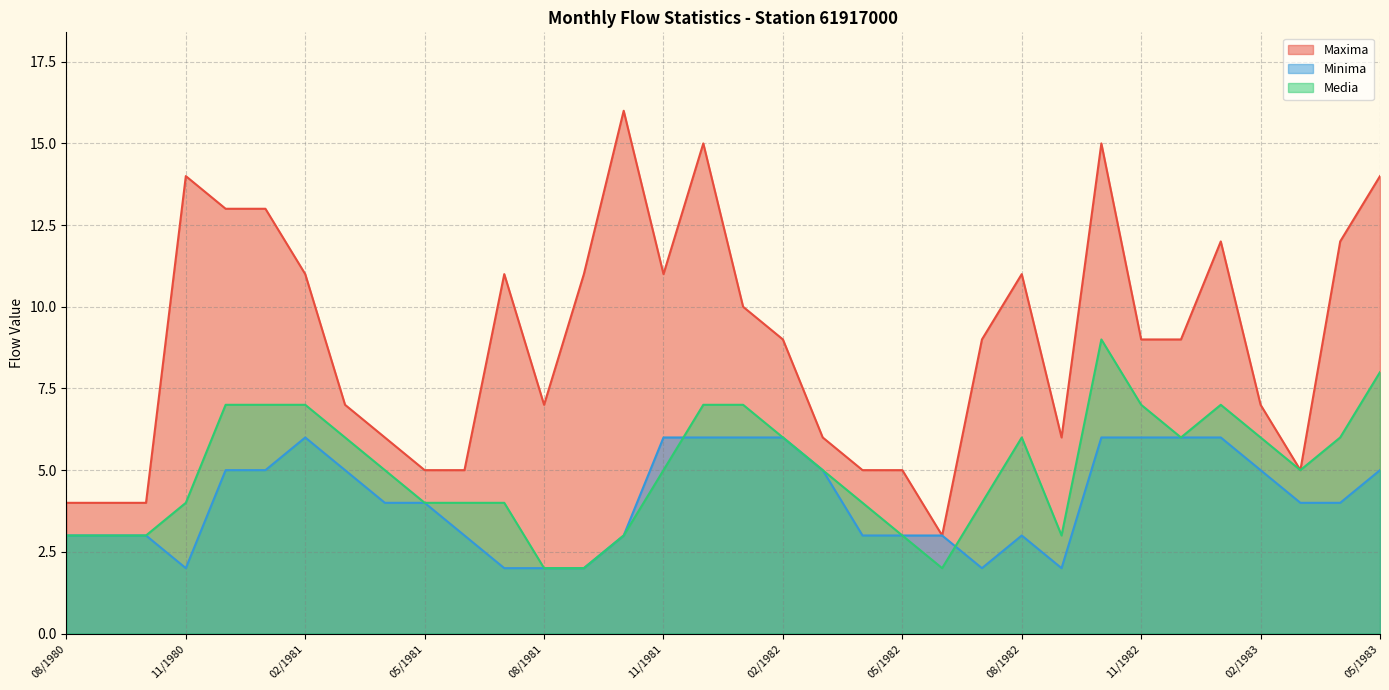

What position from the left is 03/1983?

32